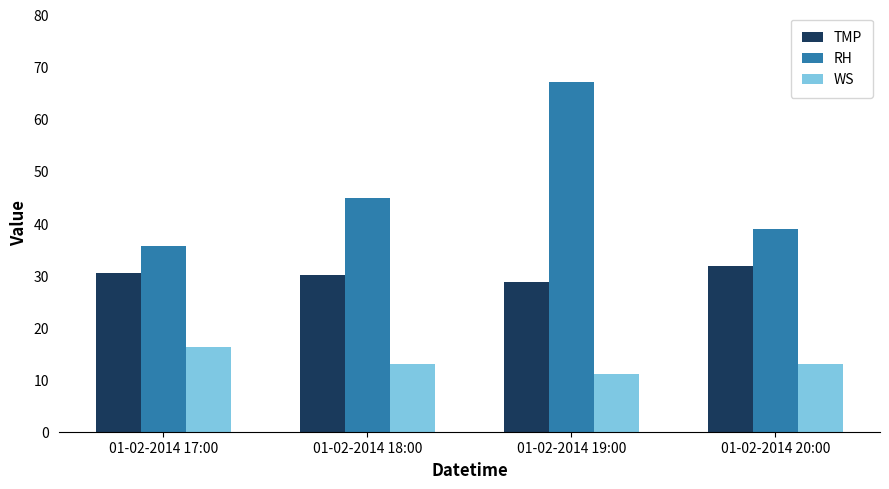

What is the value of the TMP bar at the 4th from the left?

31.8